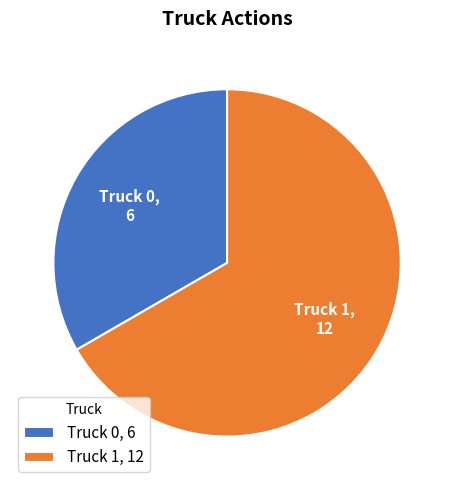

What is the smallest slice in the pie chart?

Truck 0